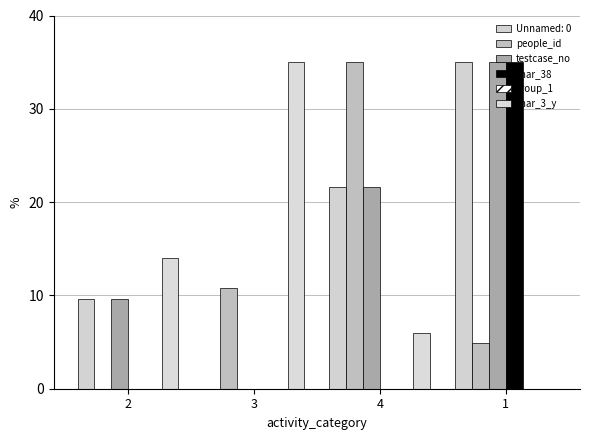

How many categories are shown in the chart?

4